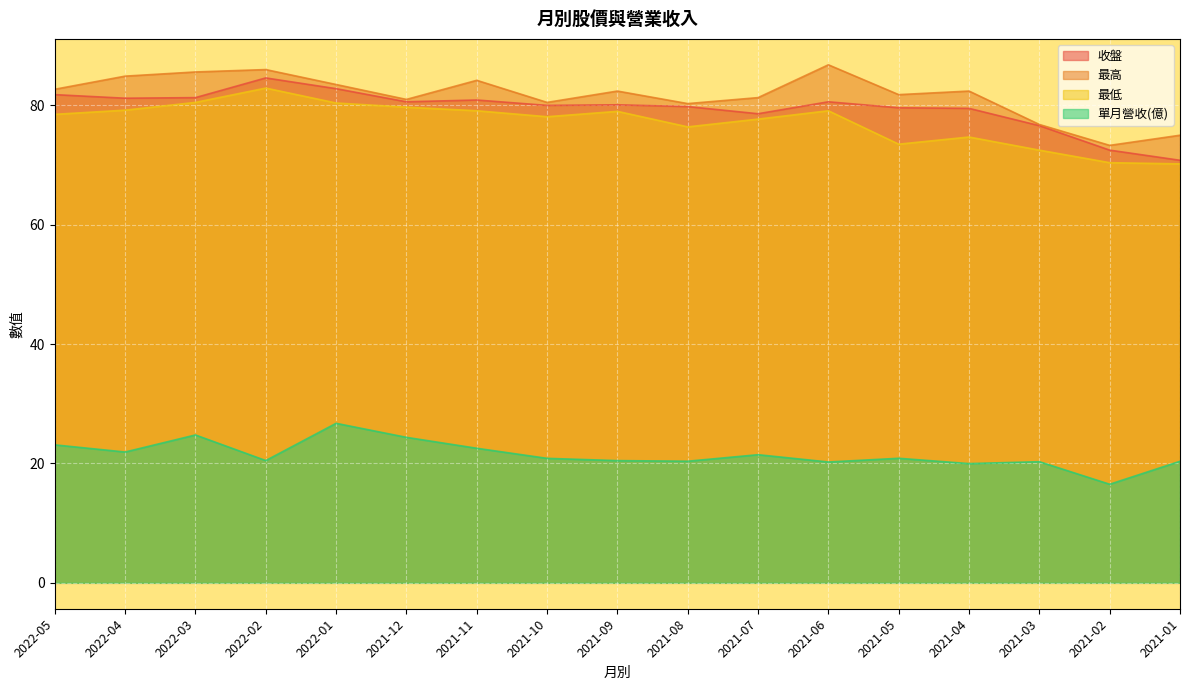

Where is the first local maximum for 收盤?

2022-02